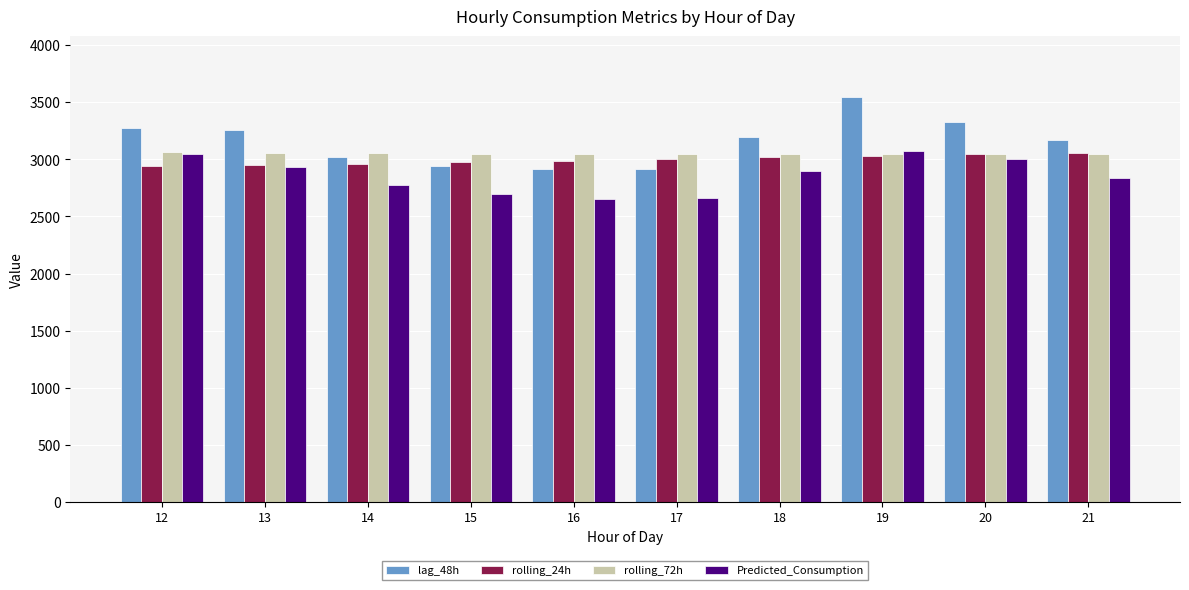

How many values in the Predicted_Consumption series exceed 2901?

5